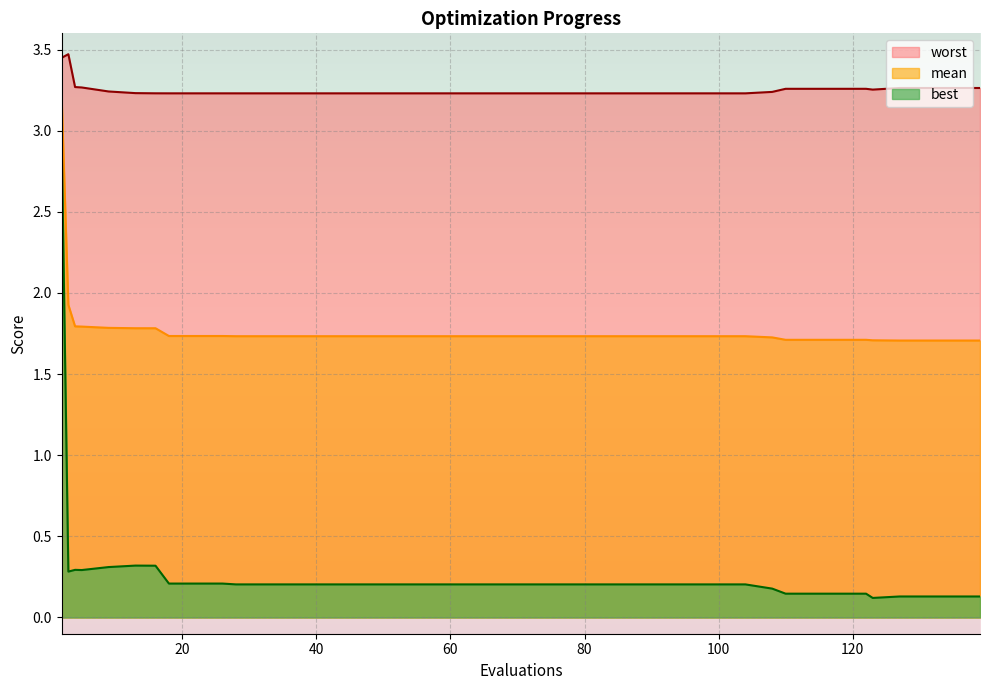

At which label does worst reach its peak?

3